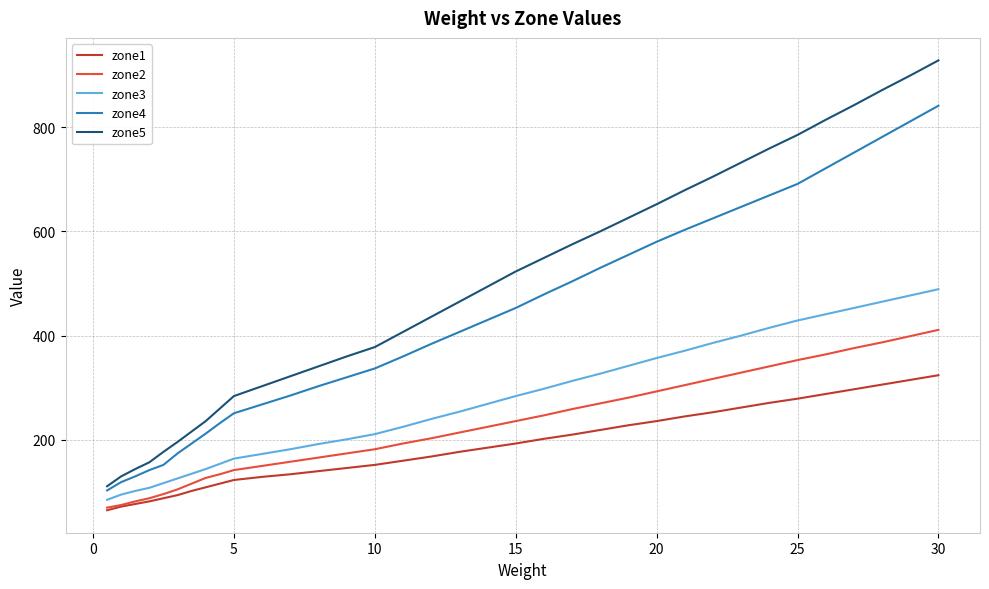

What is the difference between the second highest and second lowest values in the zone2 series?

324